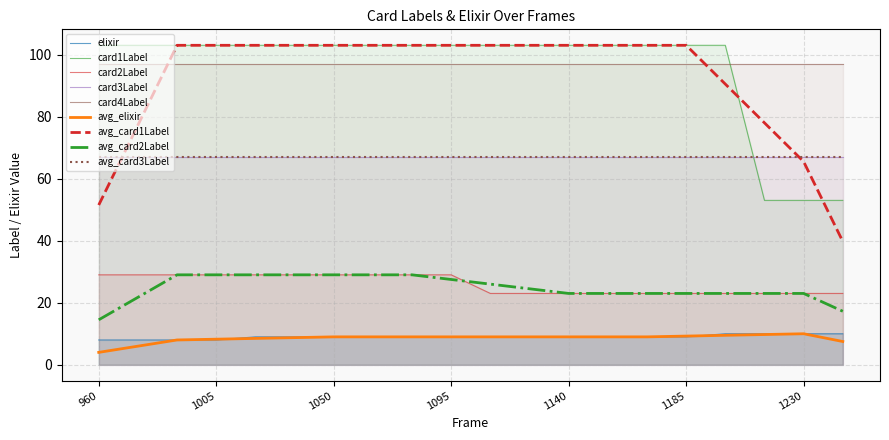

How many values in the elixir series are below 9?

4